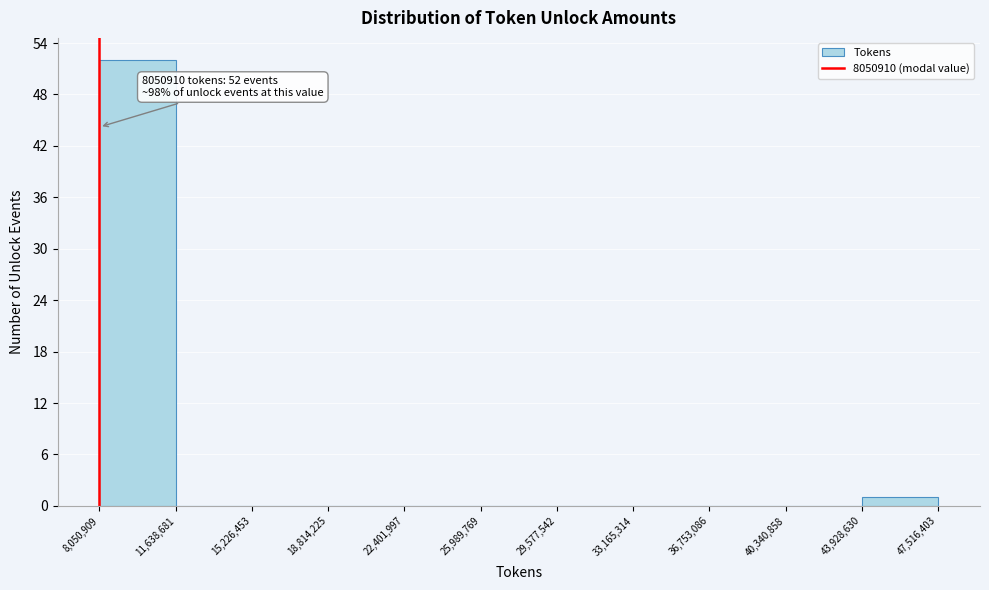

Over which range of the x-axis is the bar tallest?

8,050,909 to 11,638,681